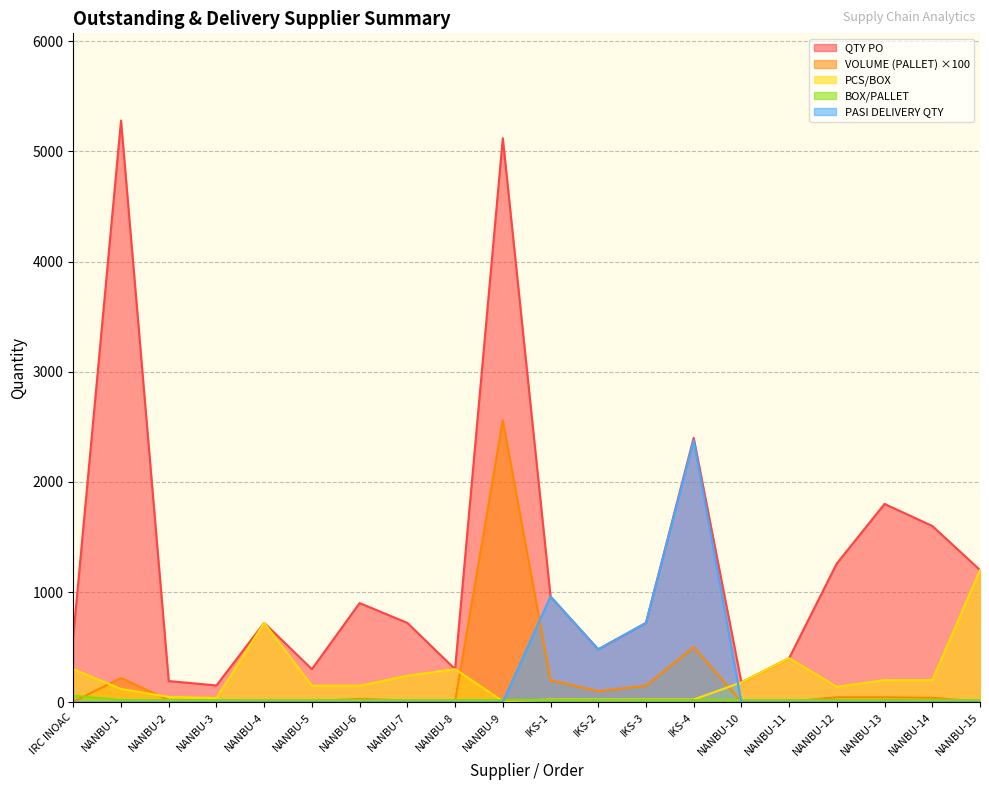

Does the chart have visible grid lines?

Yes